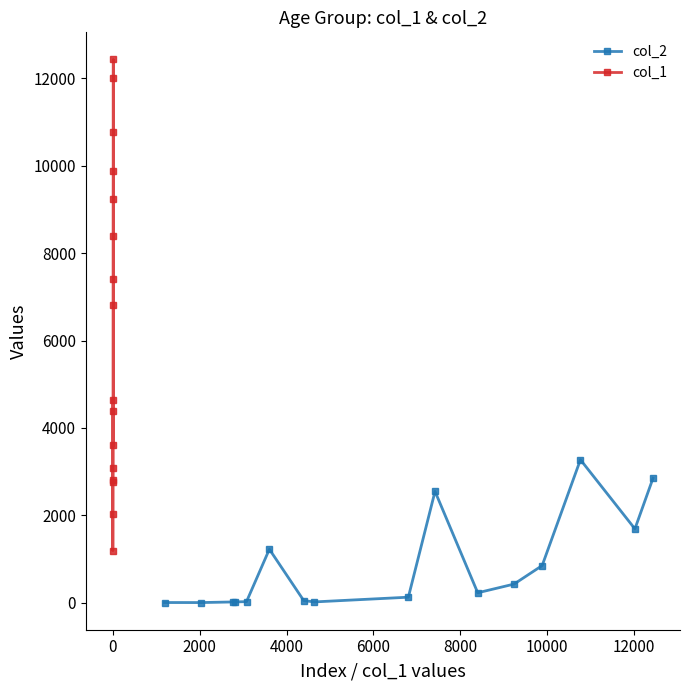

True or false: col_2 has more than 1 interior local peaks.

True